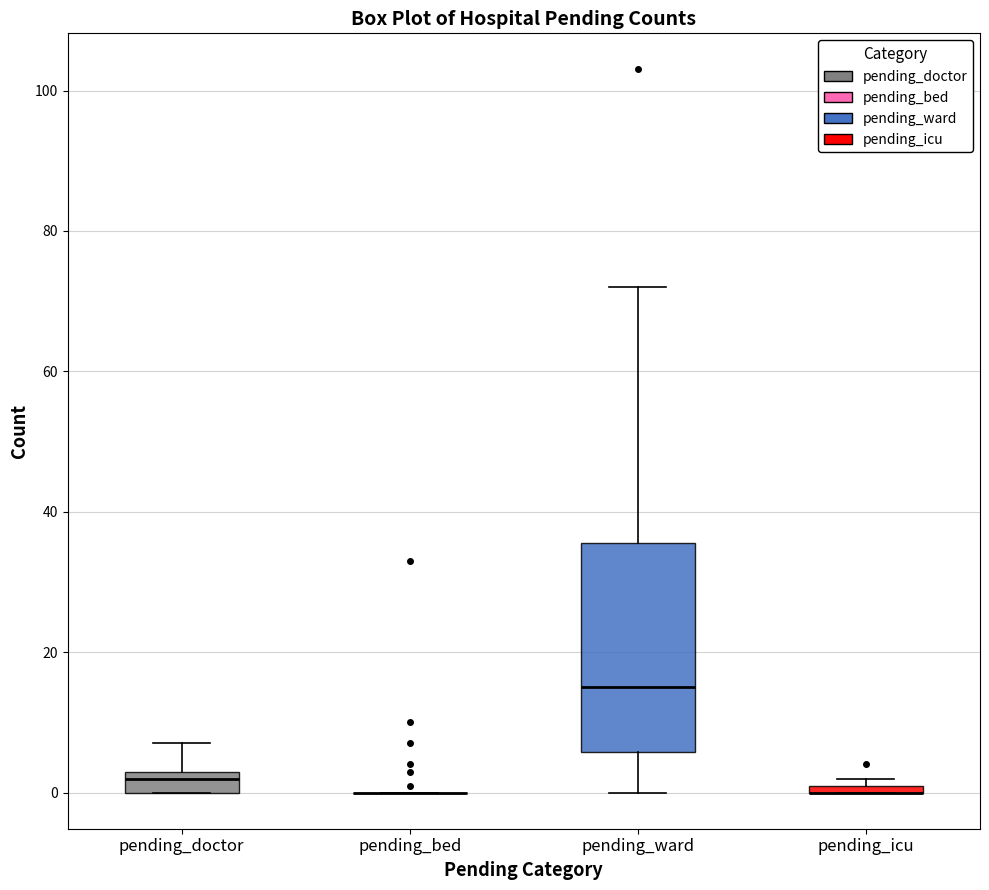

Which box is the tallest, from its lower edge to its upper edge?

pending_ward